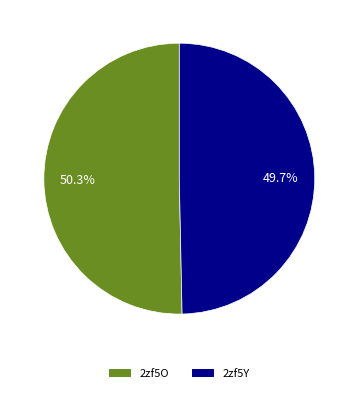

Rank the categories by value from lowest to highest.

2zf5Y, 2zf5O